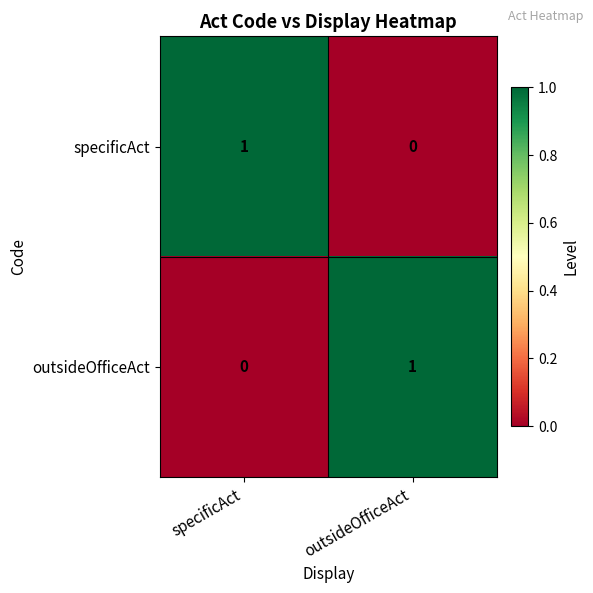

Where is specificAct nearest to the value 0?

outsideOfficeAct